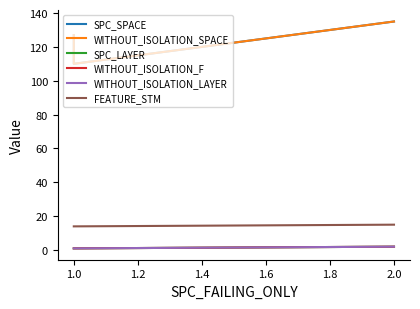

Count the number of data series in this chart.

6